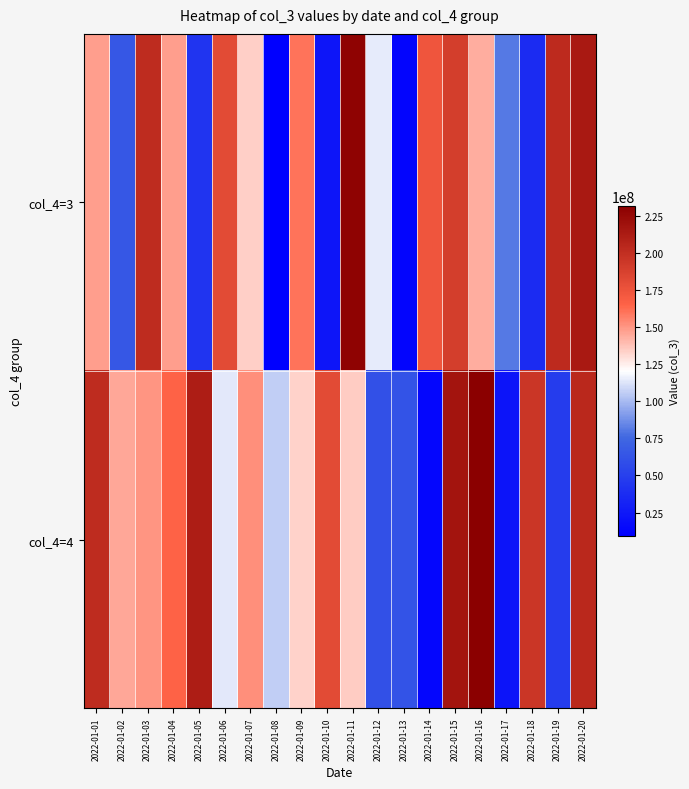

List the series in order of their overall mean, highest first.

col_4=4, col_4=3